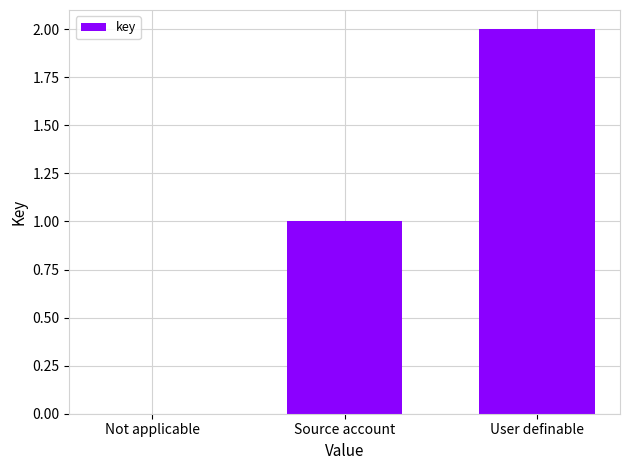

The value at Source account is 0. True or false?

False